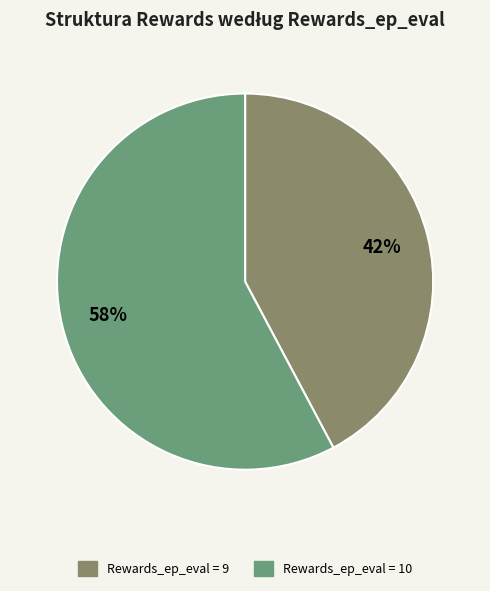

To the nearest percent, what is the difference between the largest and smallest slice percentages?

16%